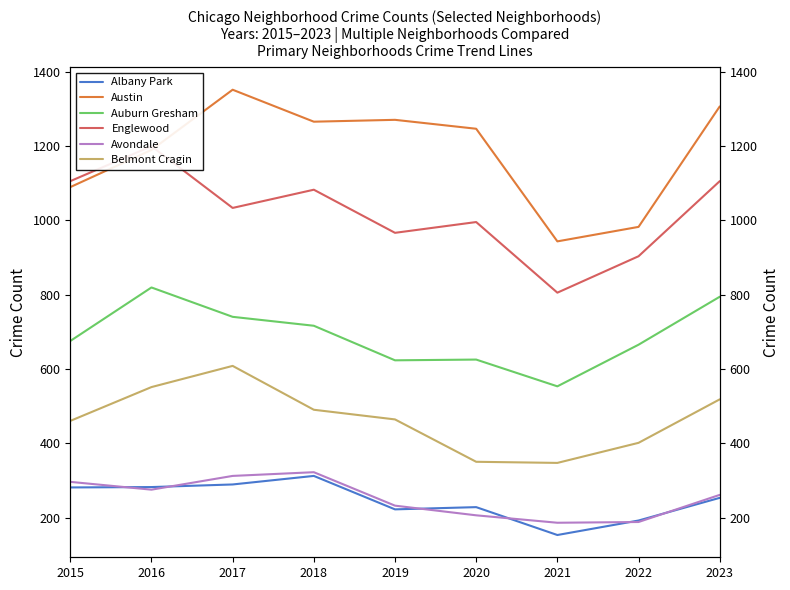

True or false: Belmont Cragin and Austin intersect in this chart.

False